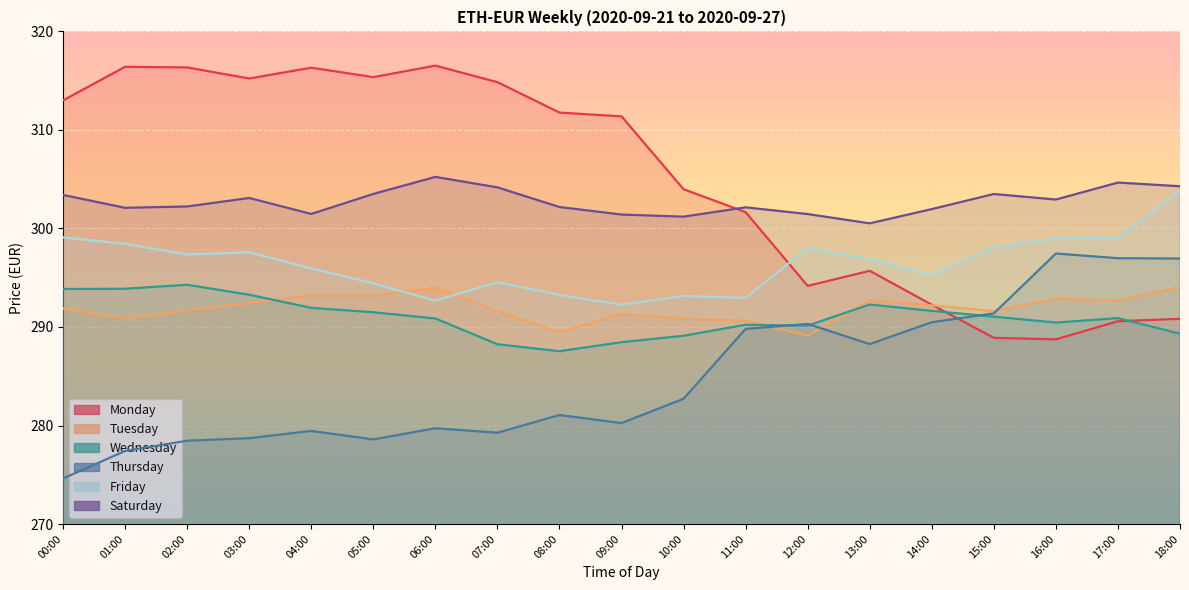

True or false: Thursday has a value of 125.6 at 05:00.

False